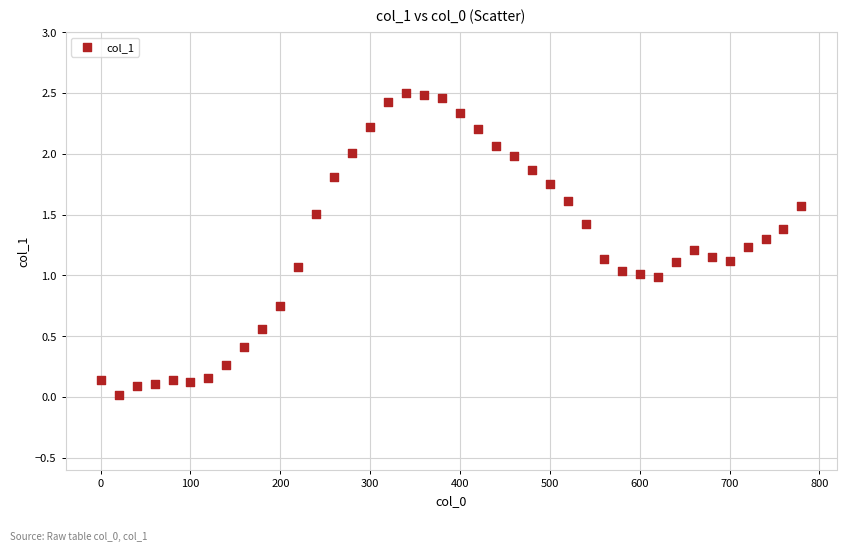

What is the range of X values (max minus min)?

780.0